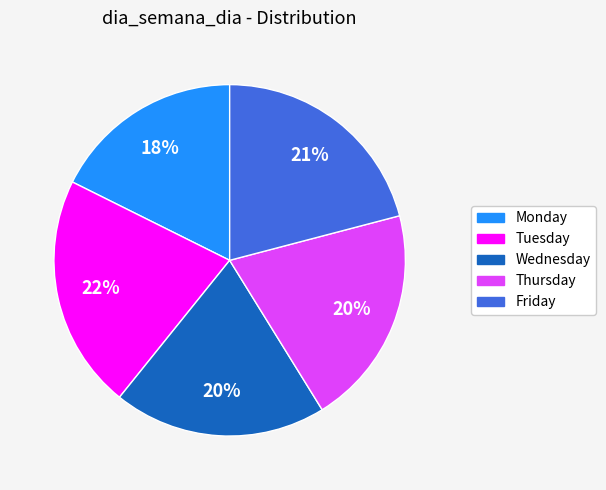

To the nearest percent, what is the average slice percentage?

20%